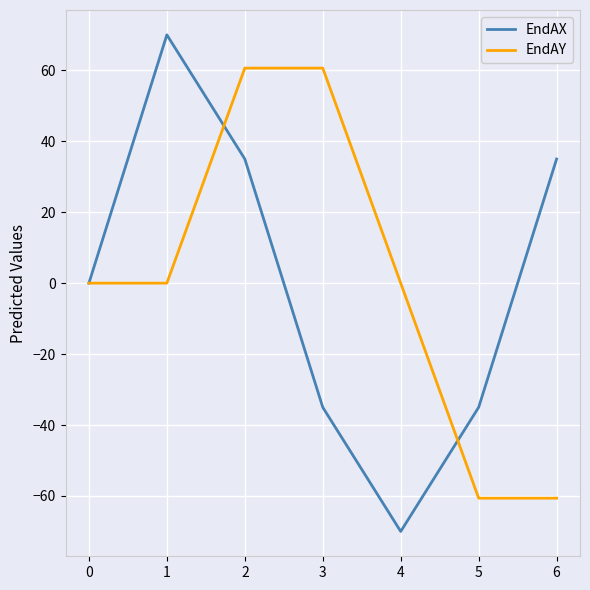

Rank the series by their maximum value, from lowest to highest.

EndAY, EndAX